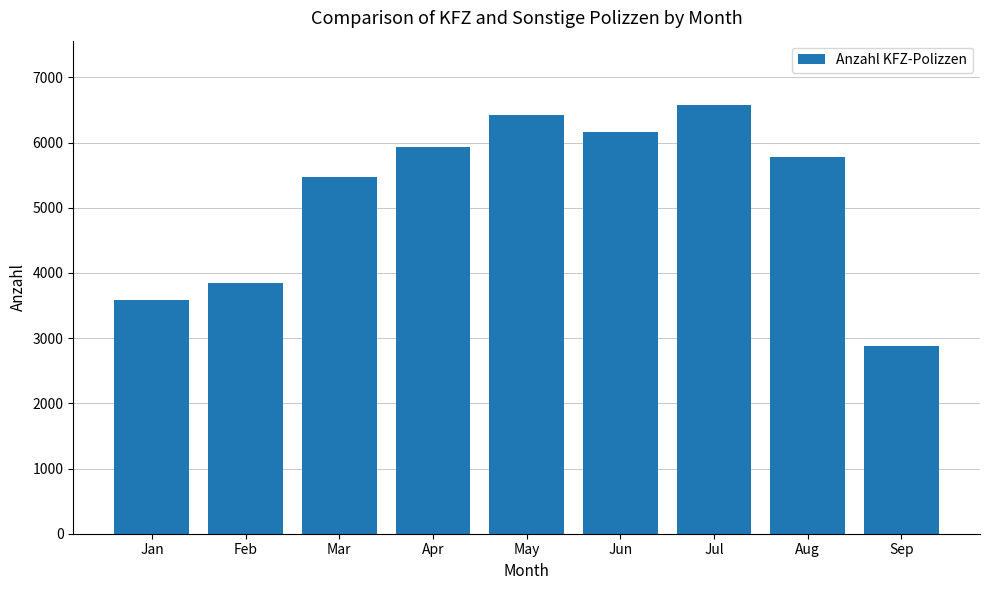

What is the average value?

5182